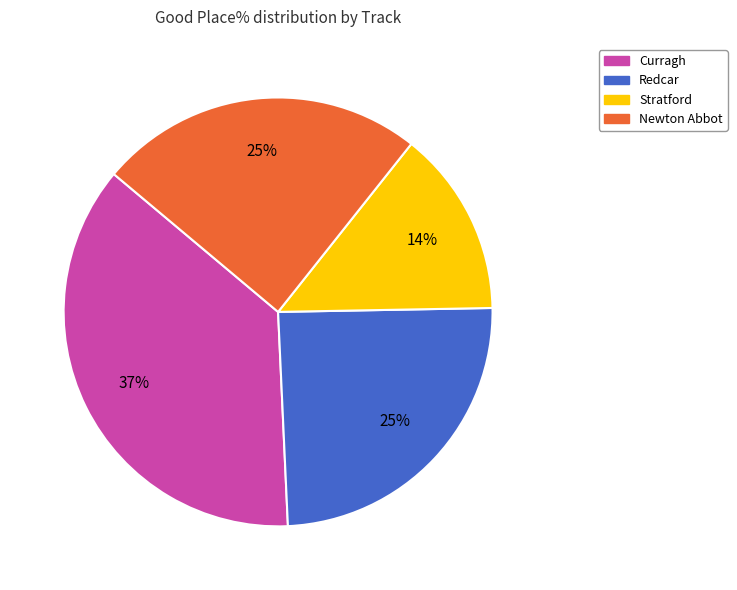

Which has a higher value, Curragh or Redcar?

Curragh